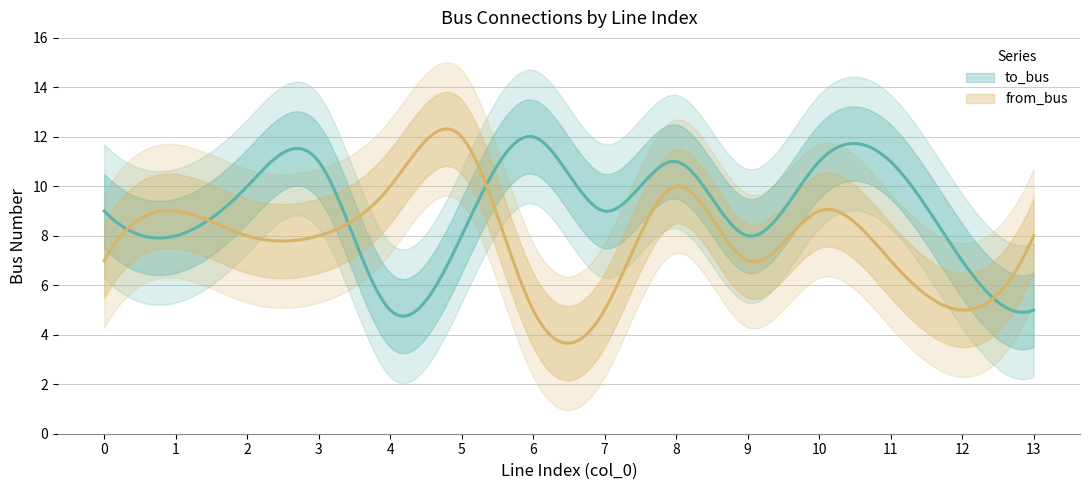

What is the maximum value shown in the chart?

12